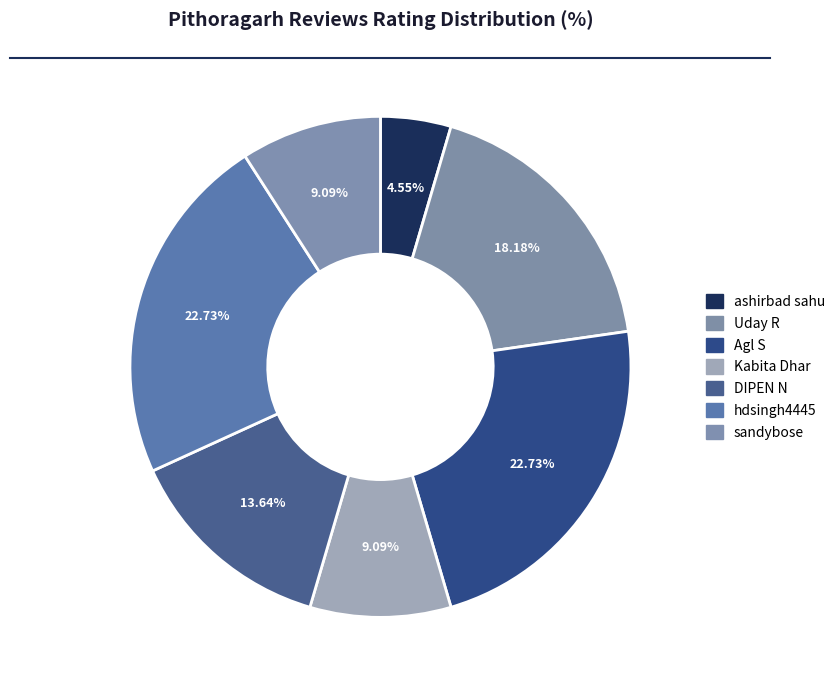

Which slice is the smallest?

ashirbad sahu